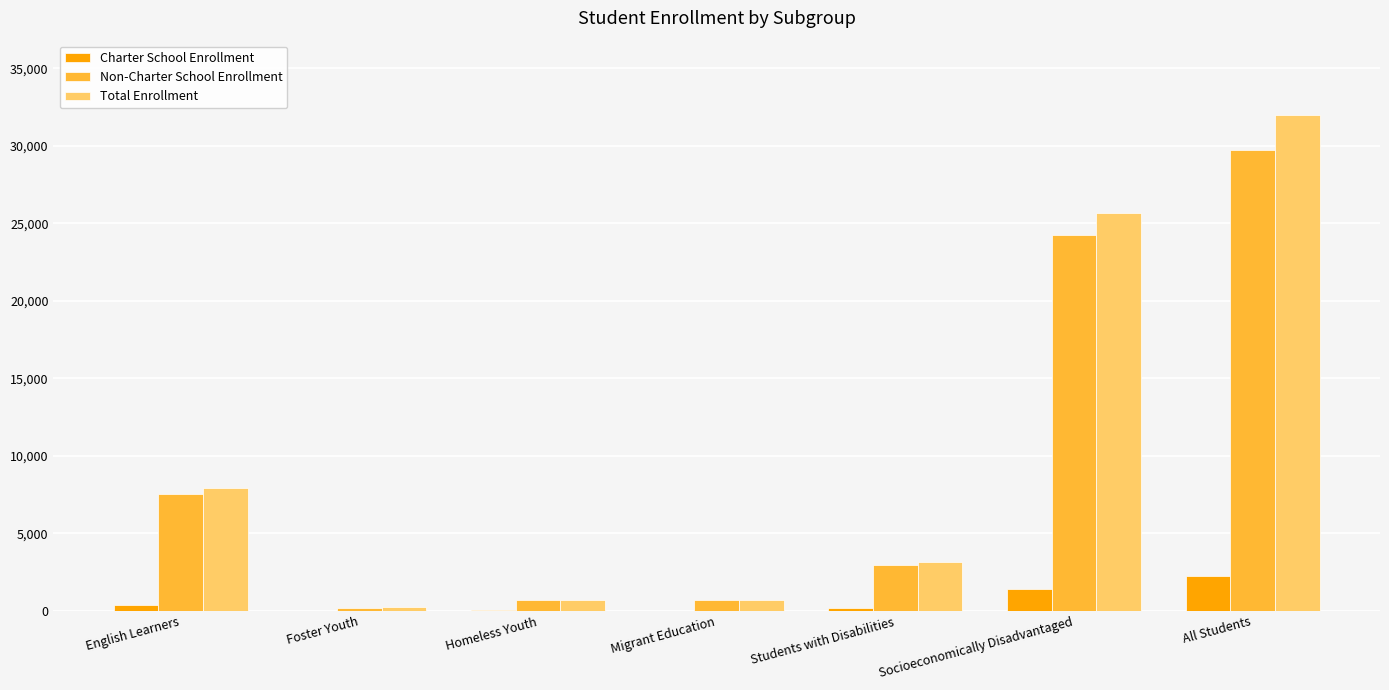

What is the sum of all Charter School Enrollment values?

4264